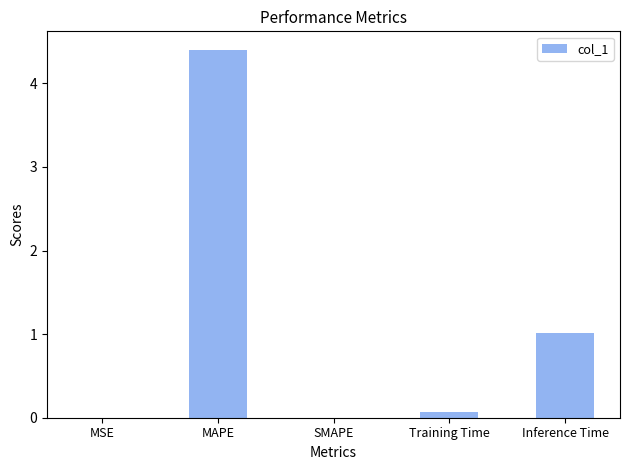

What is the greatest value displayed?

4.4